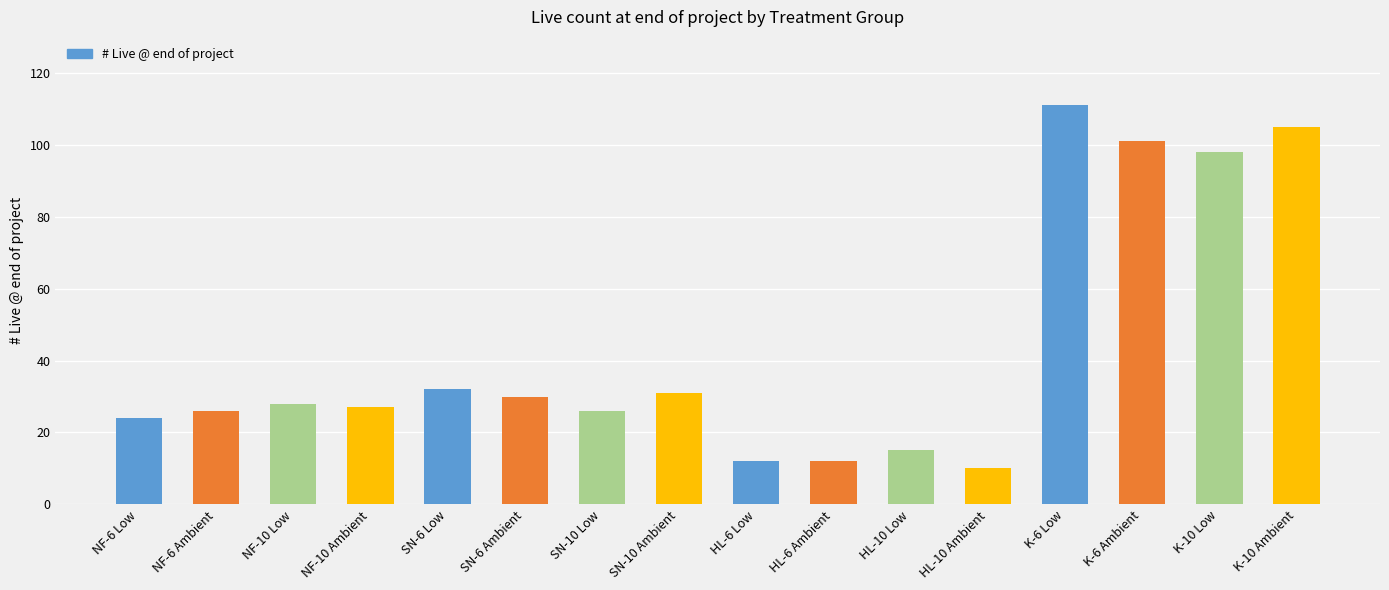

The chart shows a value of 101 at K-6 Ambient. True or false?

True